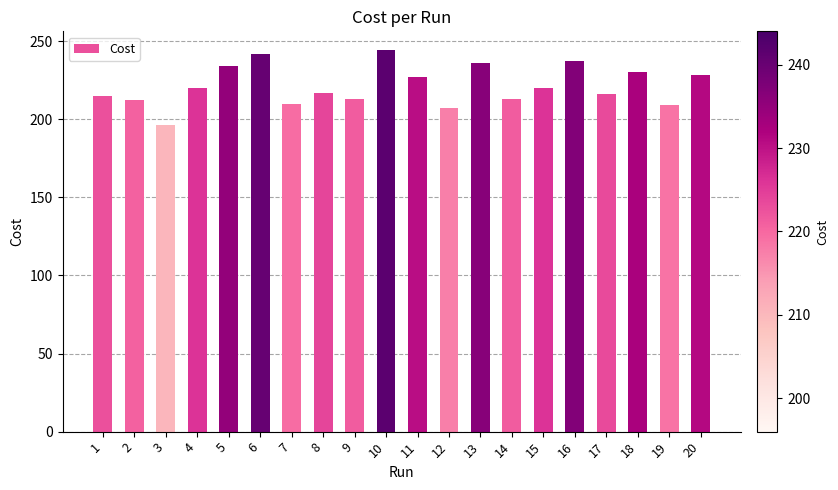

What value does the data have at 5, to the nearest 5?

235